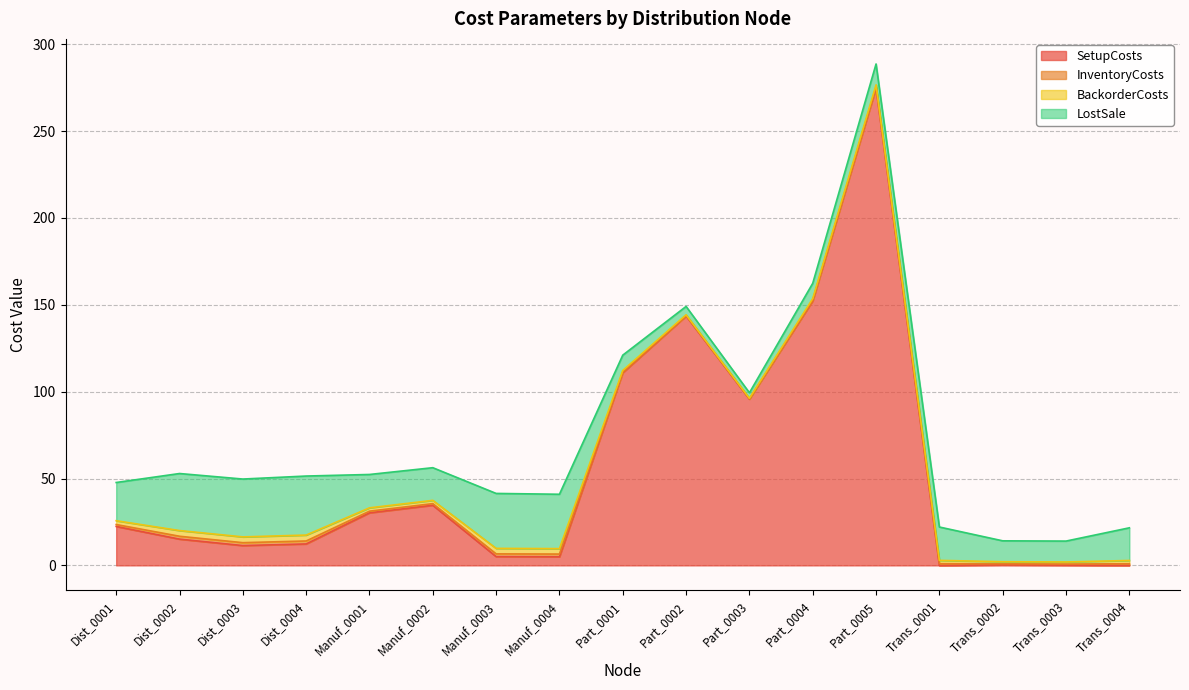

The value of LostSale at Part_0003 is 3.2. True or false?

True